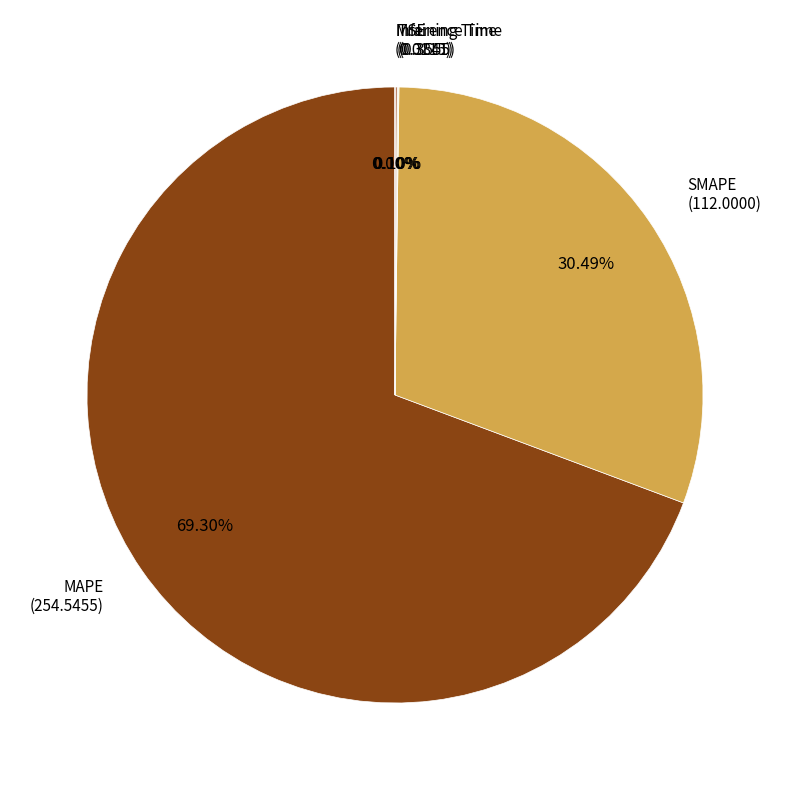

To the nearest percent, what is the difference between the largest and smallest slice percentages?

69%